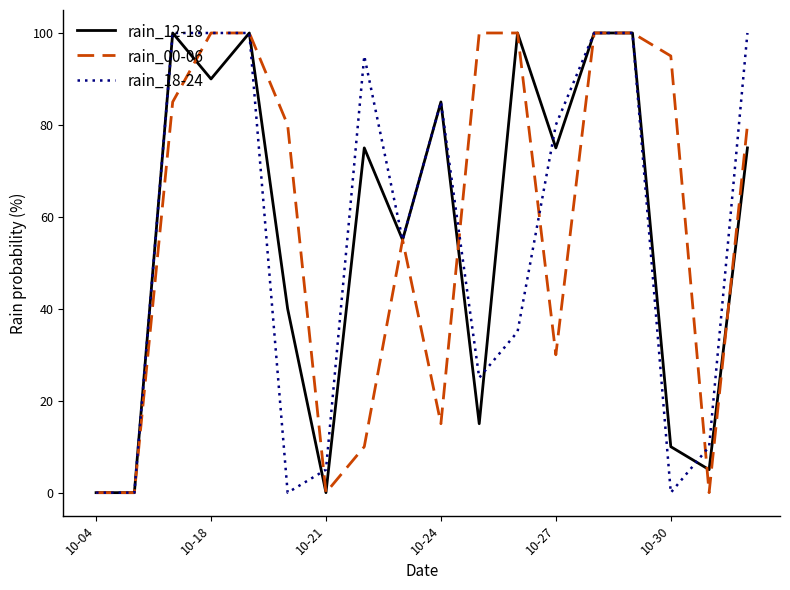

What is the greatest value displayed?

100